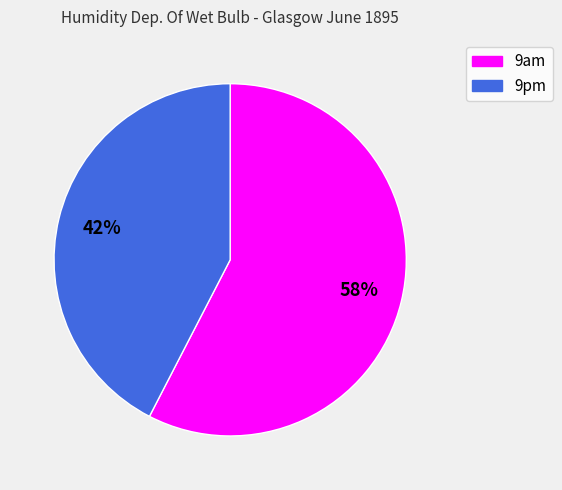

To the nearest percent, what portion does 9am represent?

58%